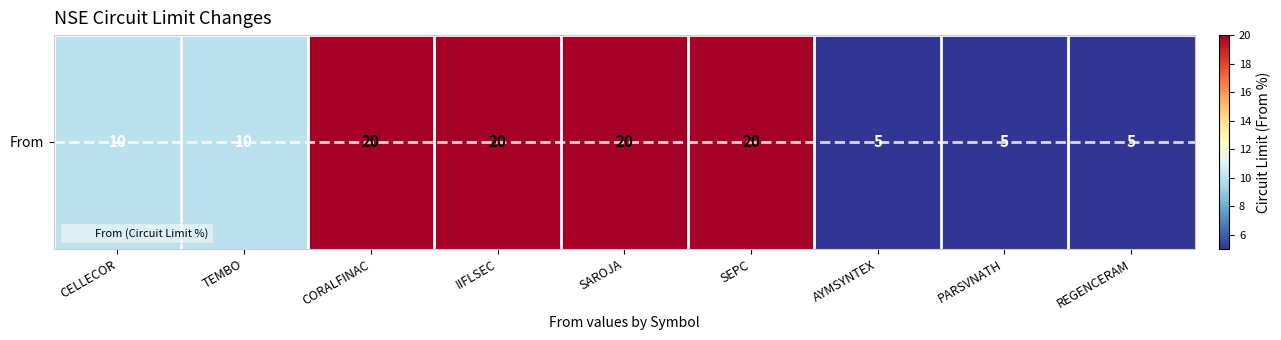

What is the average value?

13